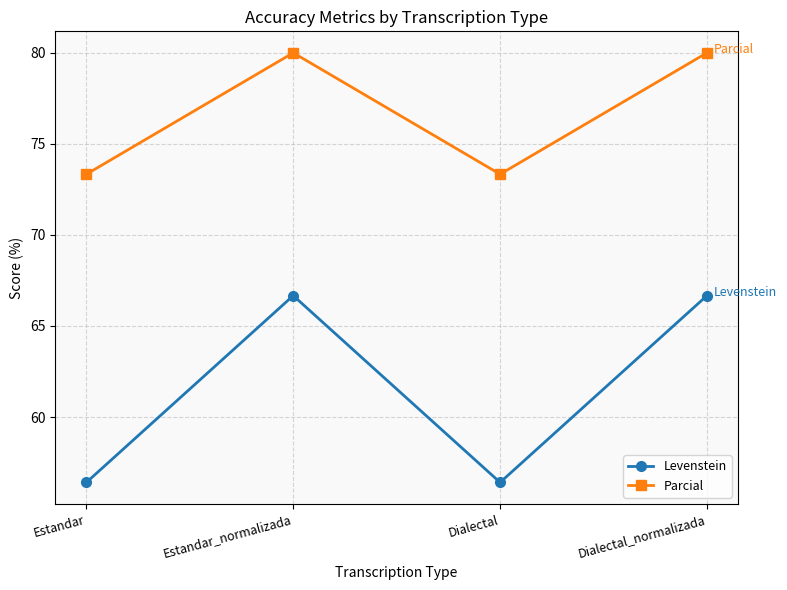

The Levenstein series shows 107.2 at Estandar_normalizada. True or false?

False